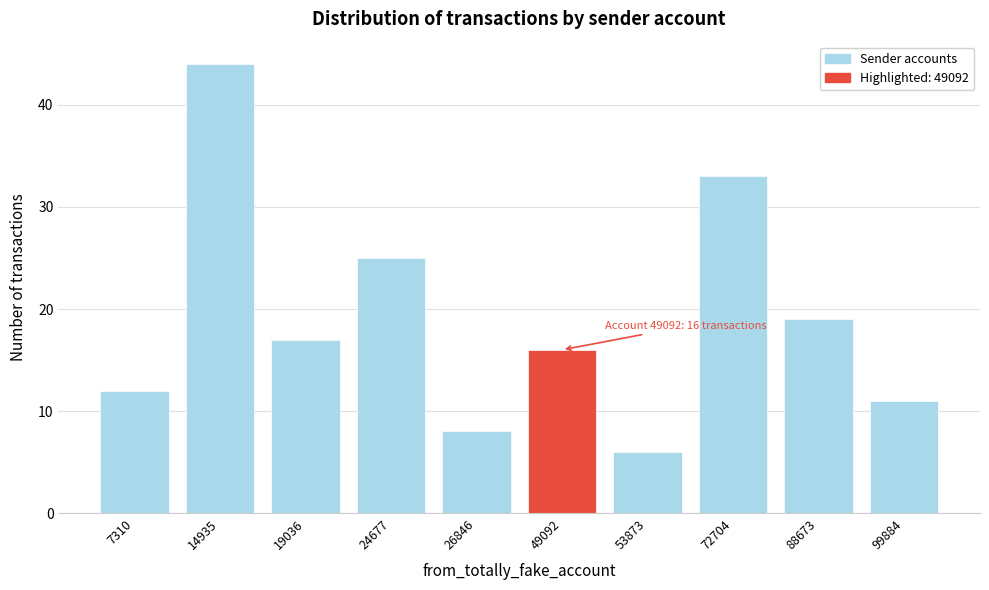

Reading left to right, list all the values displayed in this chart.

7310=12	14935=44	19036=17	24677=25	26846=8	49092=16	53873=6	72704=33	88673=19	99884=11